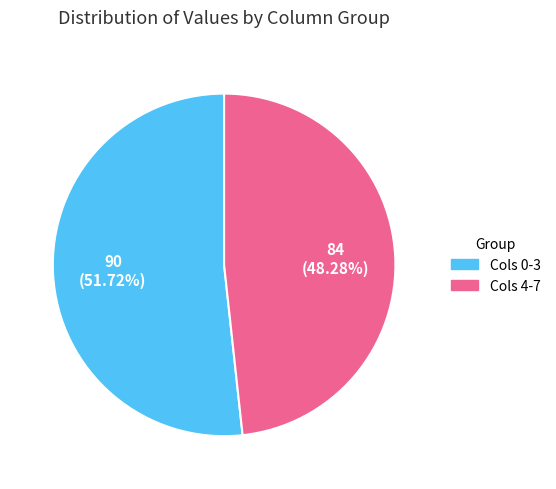

Does any single category account for the majority?

Yes